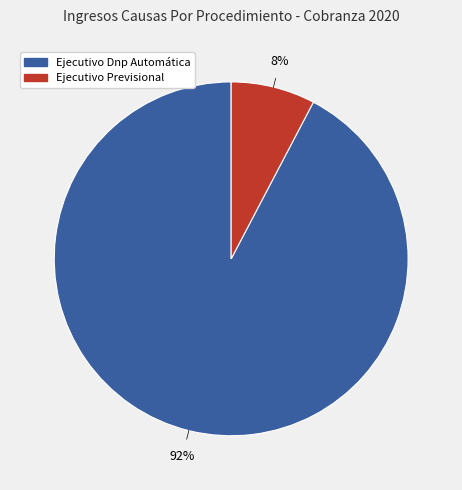

True or false: Ejecutivo Previsional accounts for 8% of the total.

True